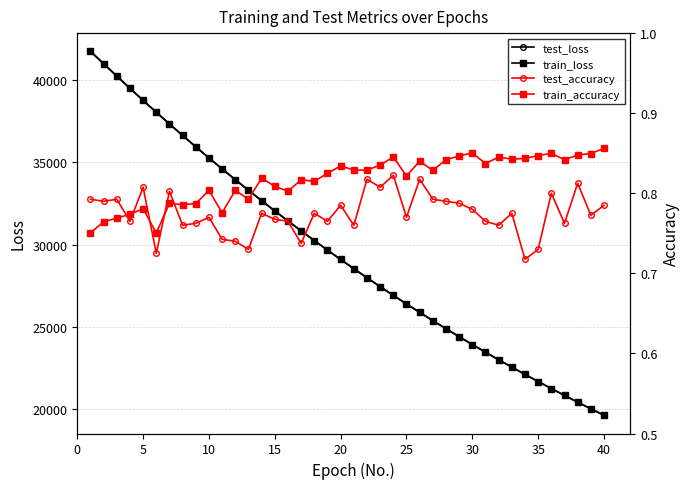

How many lines are shown in the chart?

4